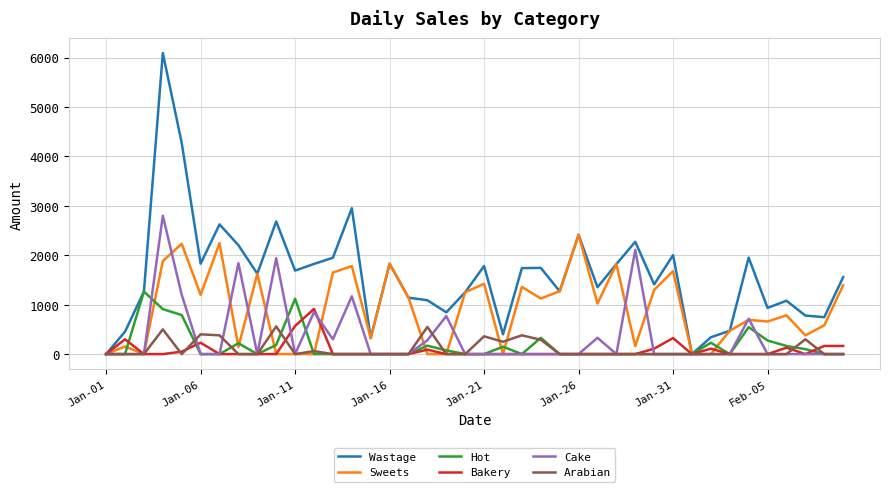

Is this an area chart (filled region under the line)?

No